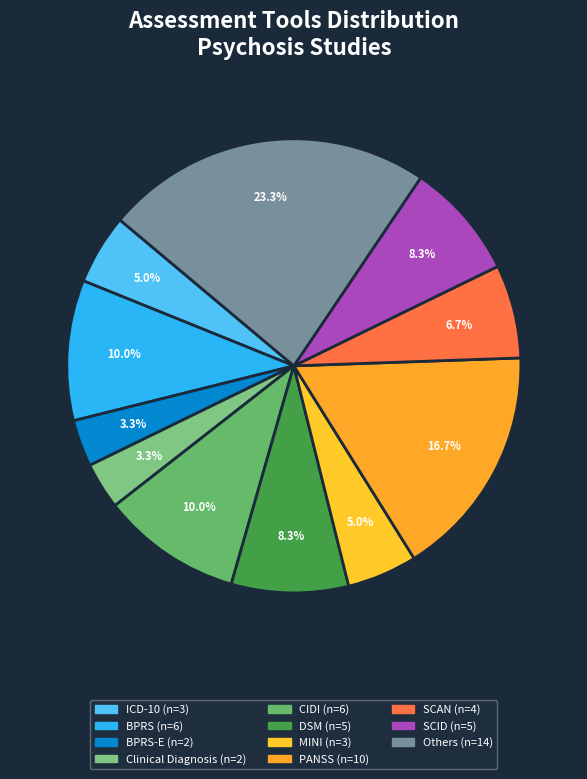

Rank the categories by value from lowest to highest.

BPRS-E, Clinical Diagnosis, ICD-10, MINI, SCAN, DSM, SCID, BPRS, CIDI, PANSS, Others